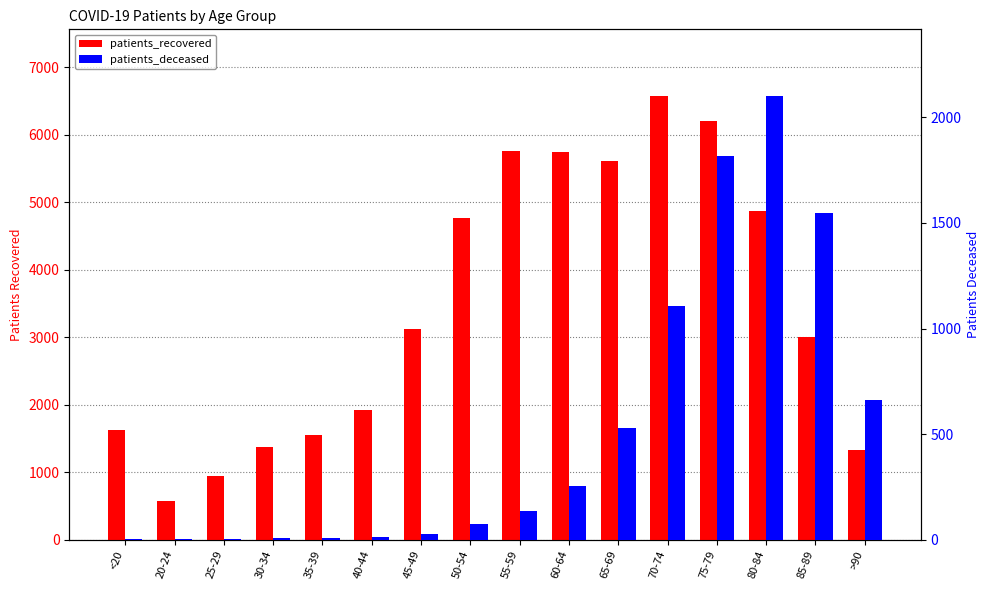

How many data points does each series have?

16